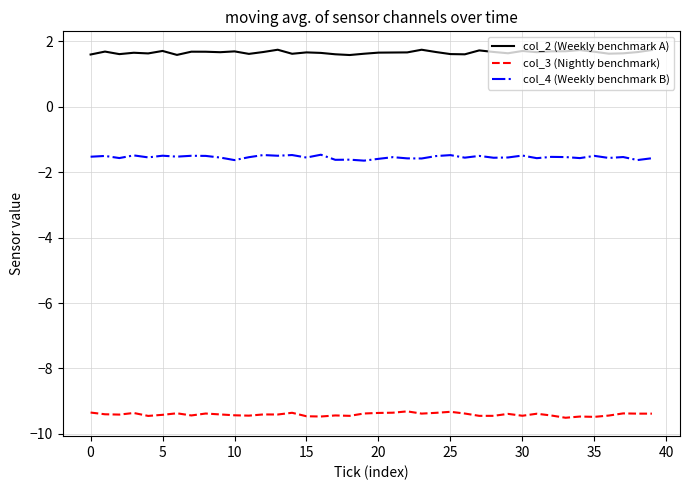

What are all the series names shown in the legend?

col_2 (Weekly benchmark A), col_3 (Nightly benchmark), col_4 (Weekly benchmark B)